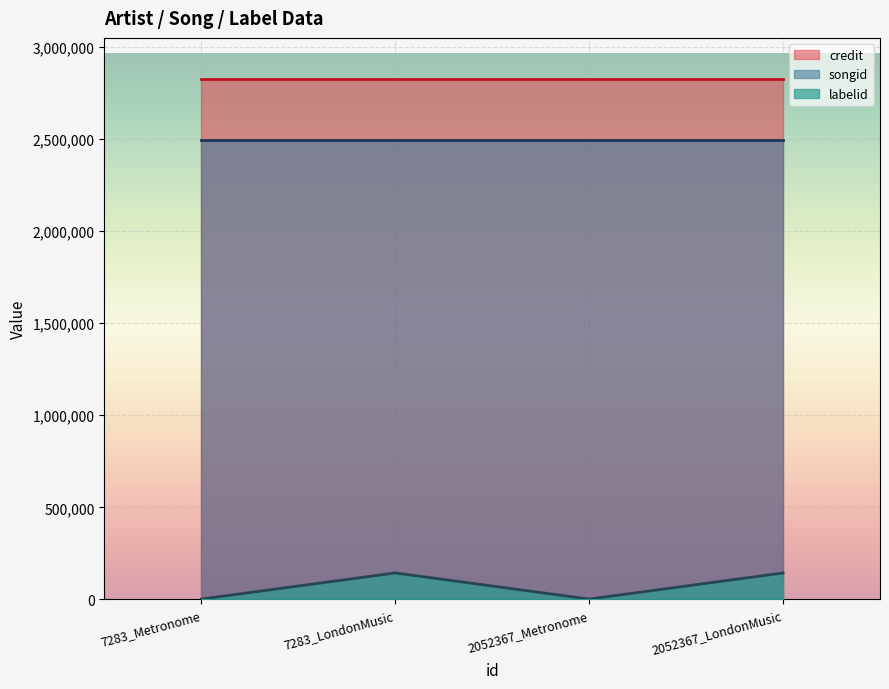

True or false: labelid and songid intersect in this chart.

False